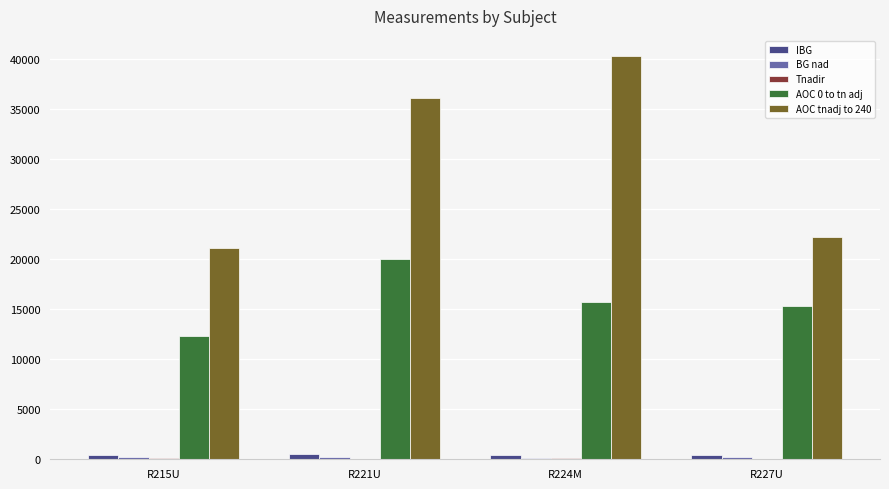

Is the value of AOC 0 to tn adj at R224M greater than the value of IBG at R224M?

Yes